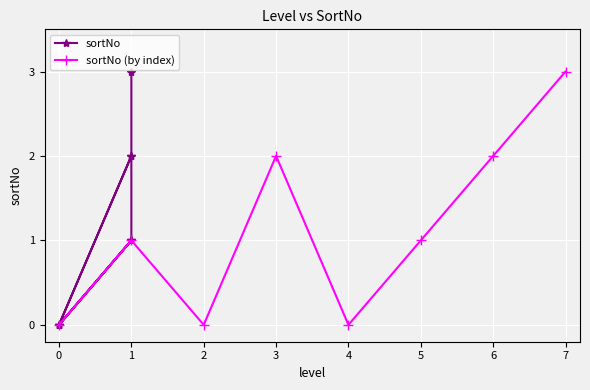

Is it true that sortNo (by index) equals 2 at 1?

False